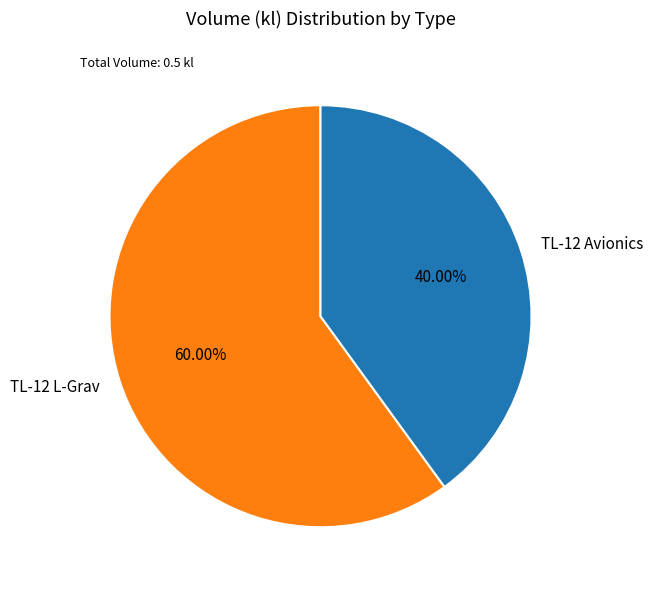

Which has a higher value, TL-12 L-Grav or TL-12 Avionics?

TL-12 L-Grav